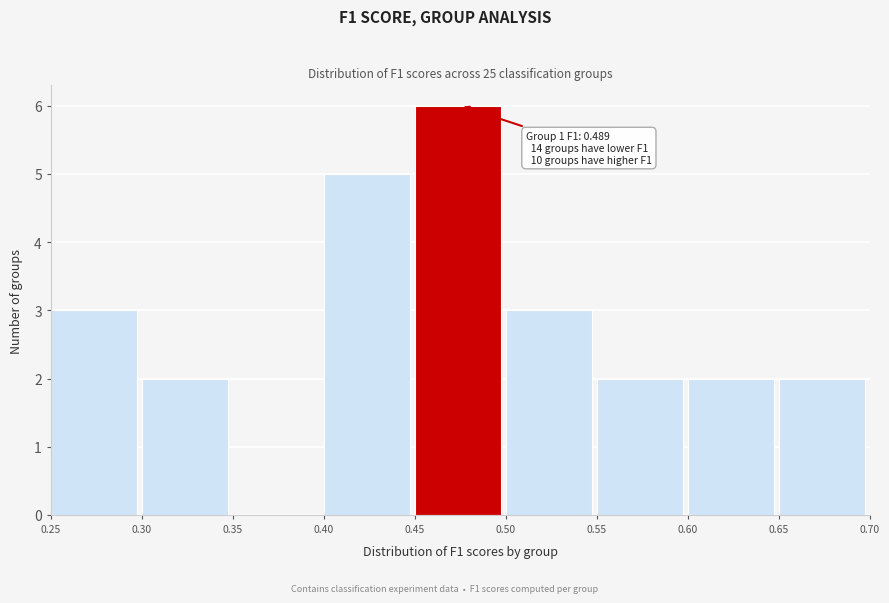

Over which range of the x-axis is the bar tallest?

0.45 to 0.50